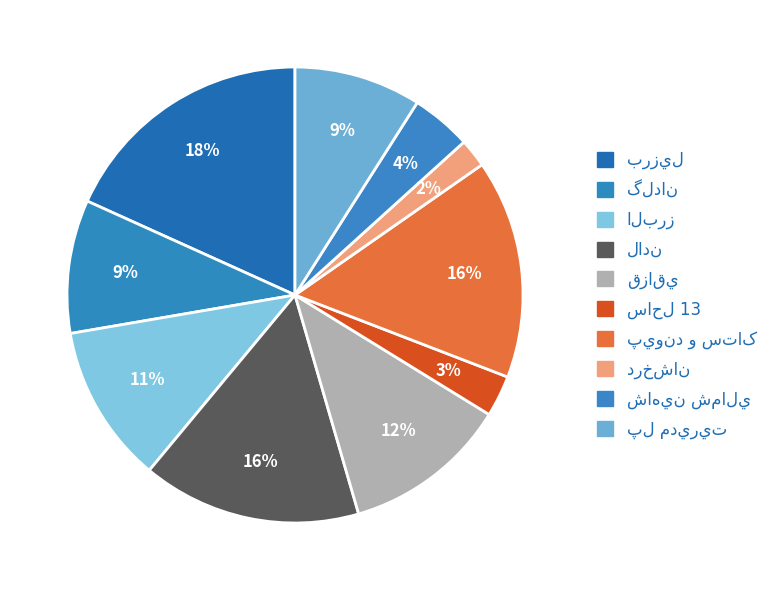

True or false: برزيل accounts for 26% of the total.

False